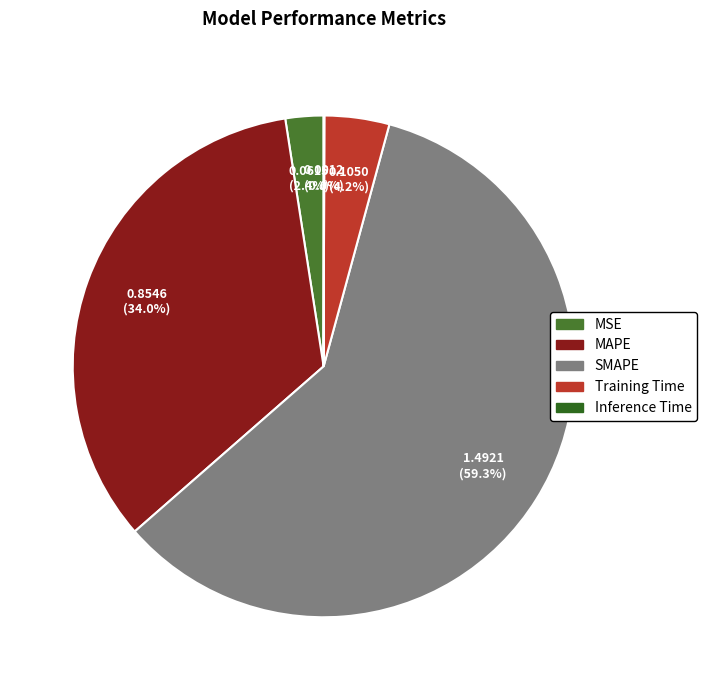

To the nearest percent, what is the average slice percentage?

20%